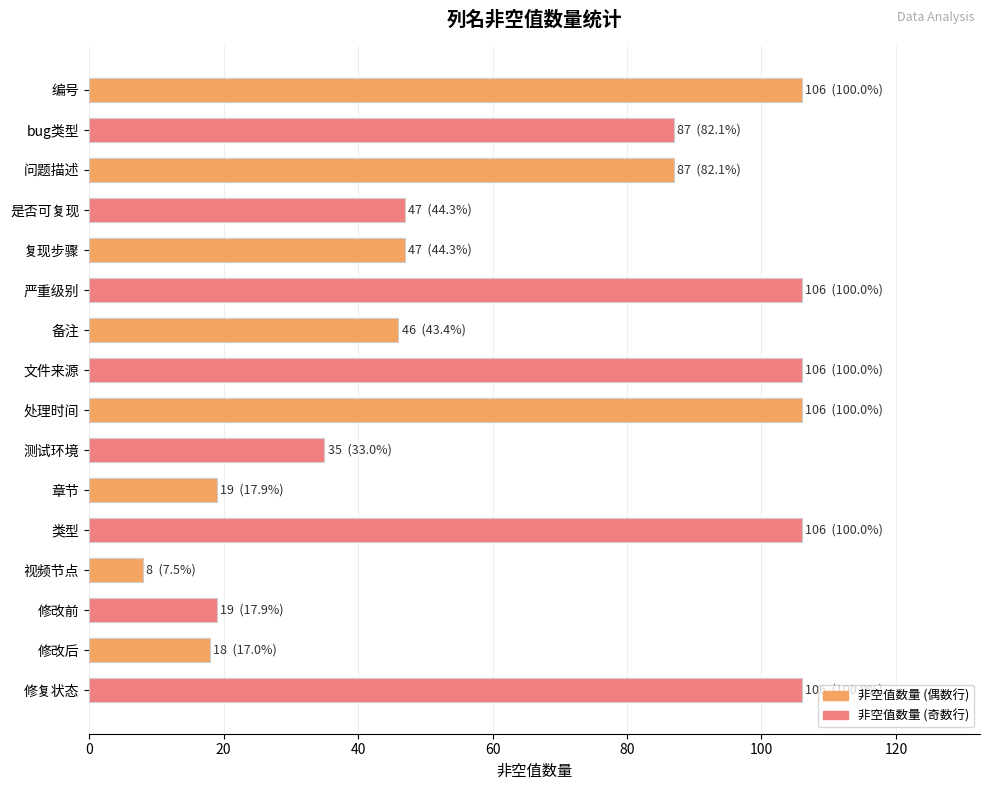

What is the label of the 13th bar from the bottom?

是否可复现